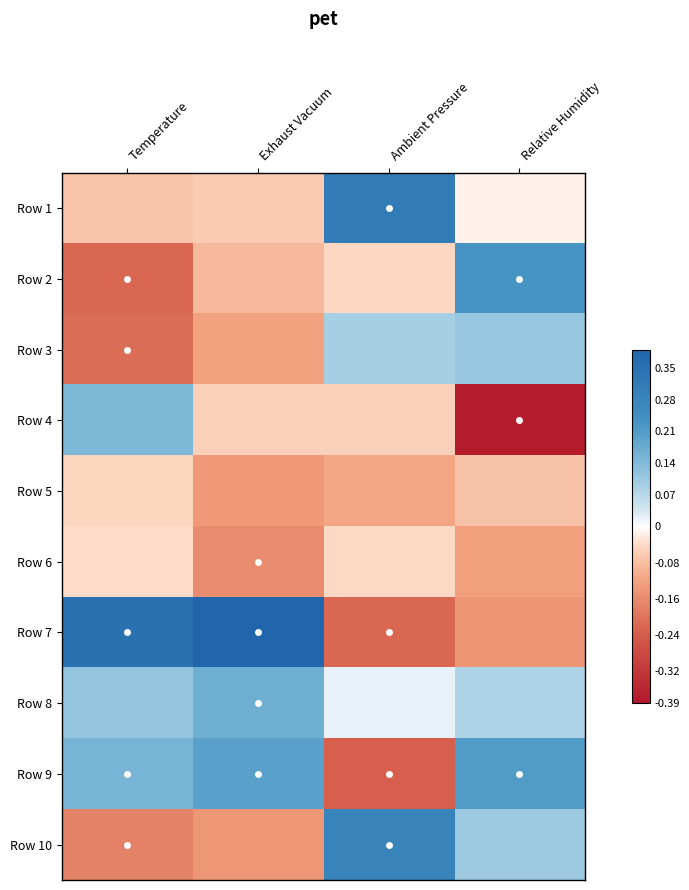

What is the smallest value displayed?

-0.4